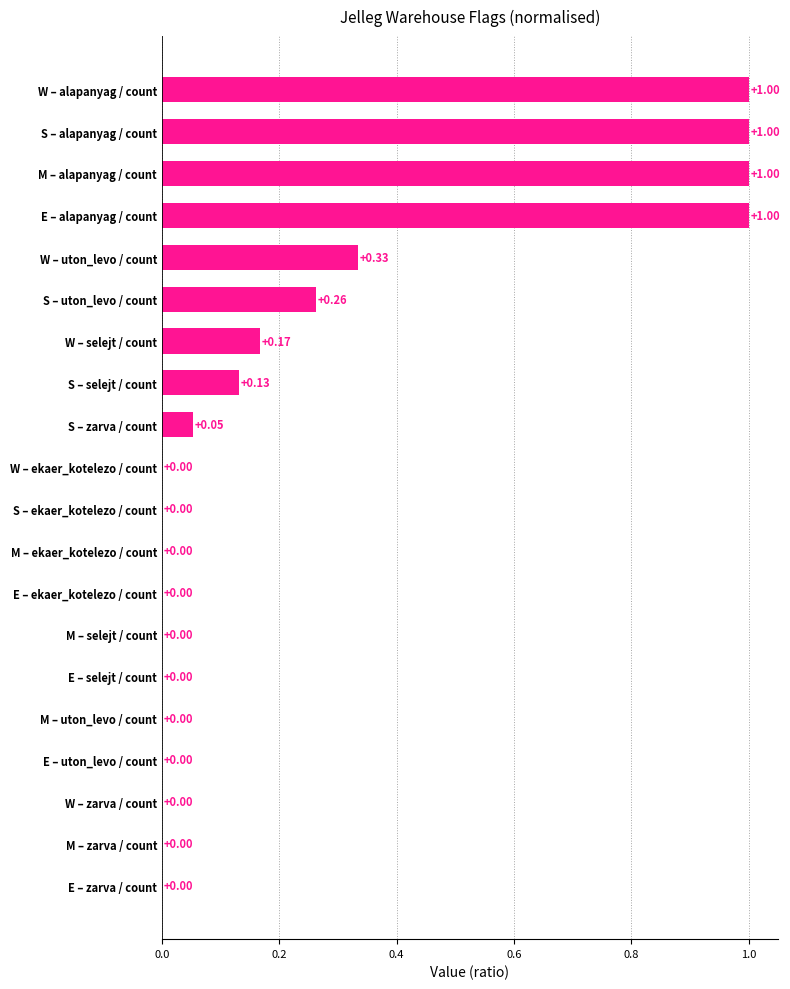

What is the change in value from E – ekaer_kotelezo / count to S – selejt / count?

+0.1